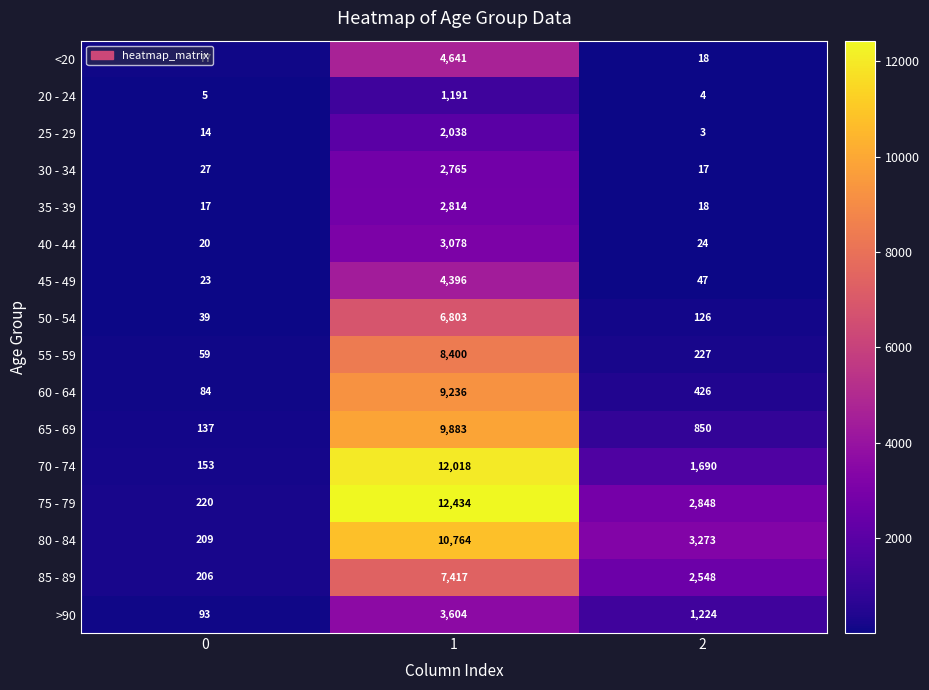

Count the number of categories in the chart.

3